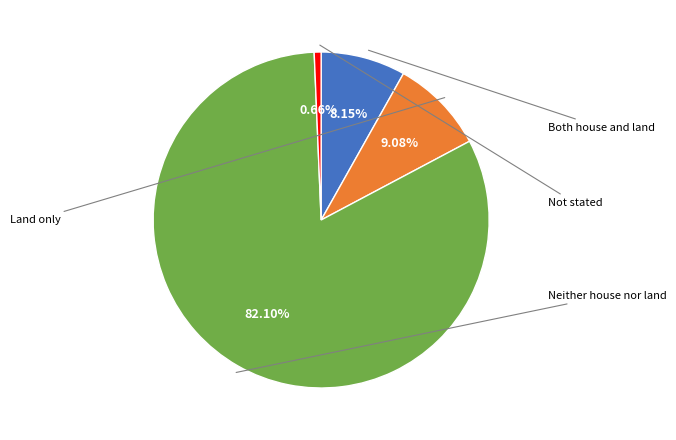

Is there a majority slice in this chart?

Yes